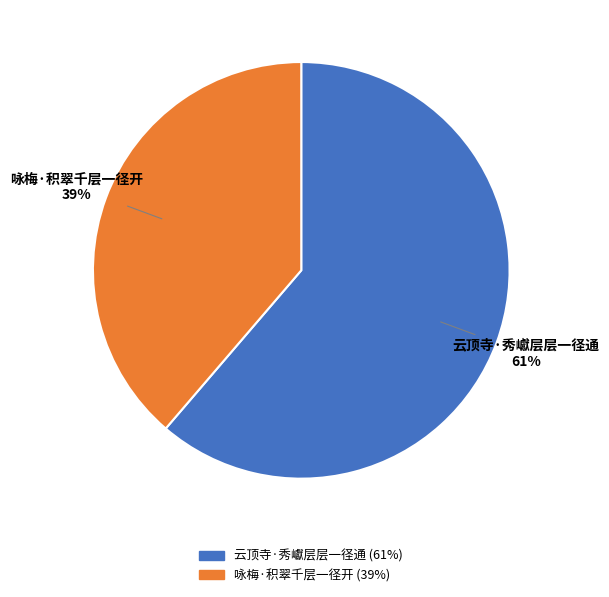

Count the number of slices in the pie.

2